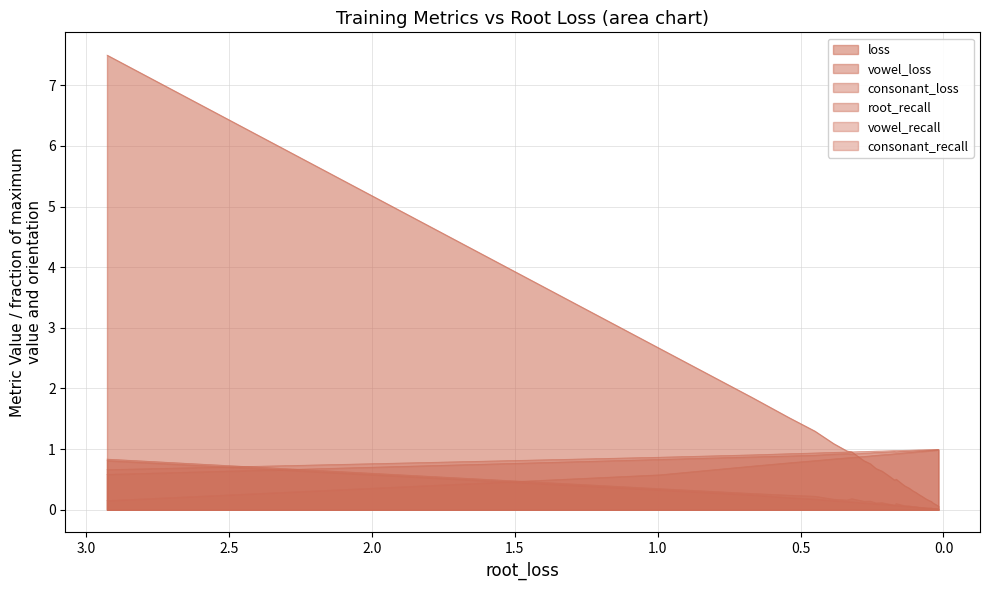

True or false: consonant_recall has more than 1 points higher than both neighbors.

True